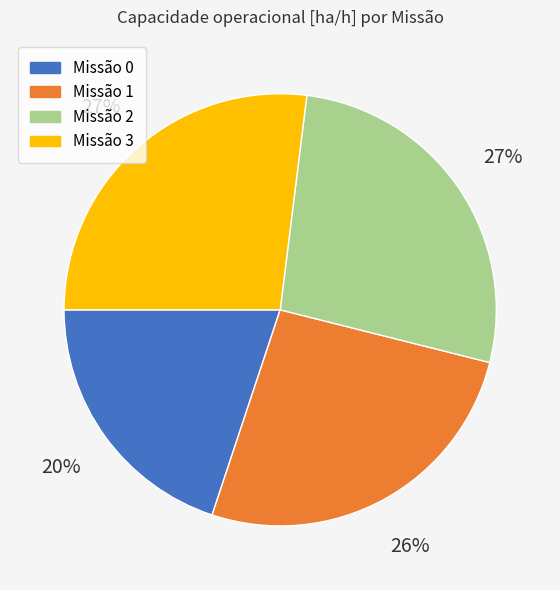

How many slices are in this pie chart?

4